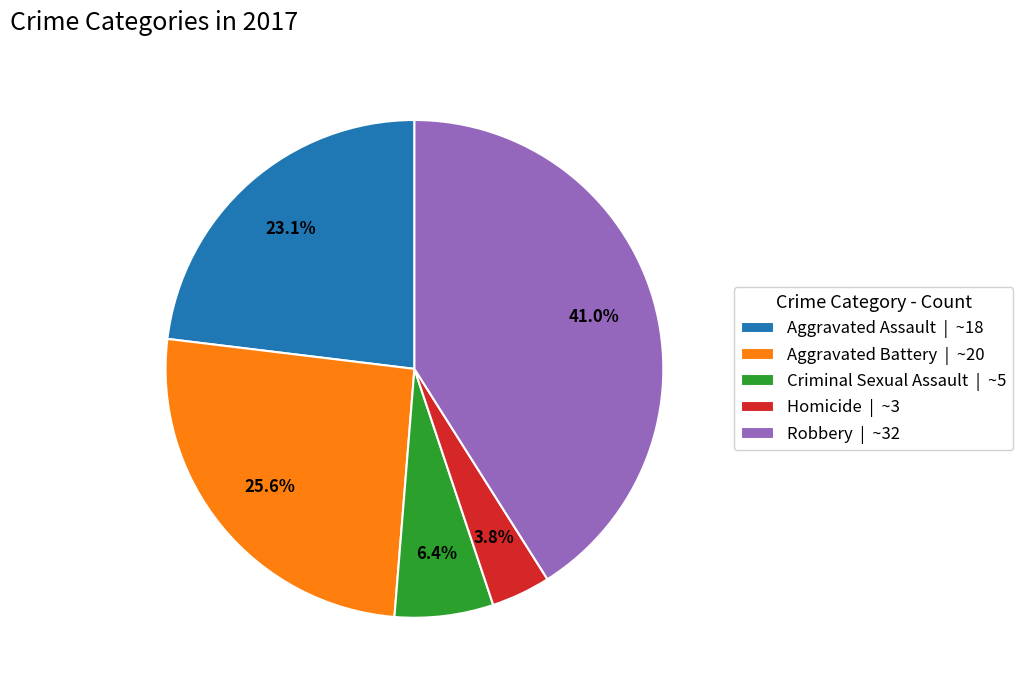

Which has a higher value, Robbery | ~32 or Aggravated Assault | ~18?

Robbery | ~32